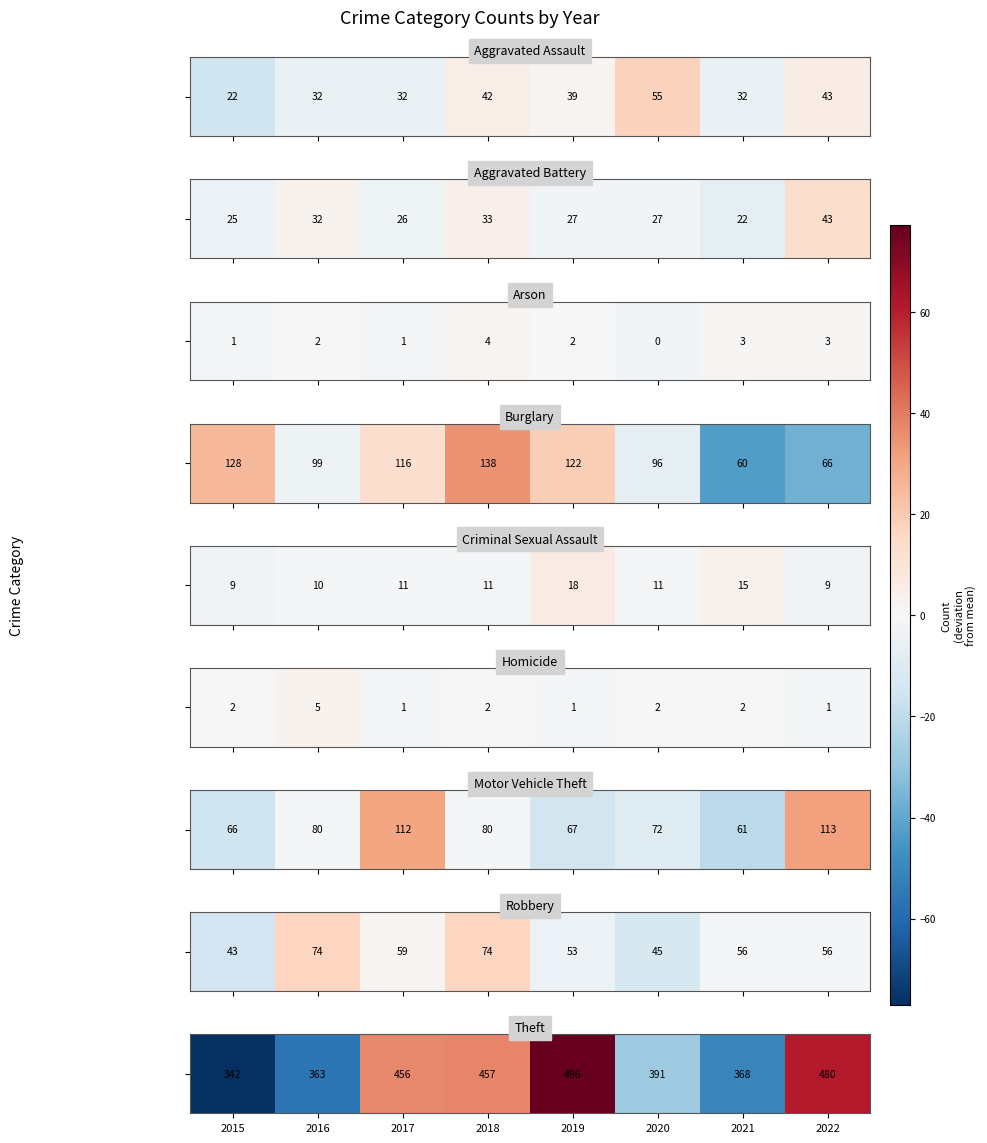

At which label is the value closest to 0?

2020